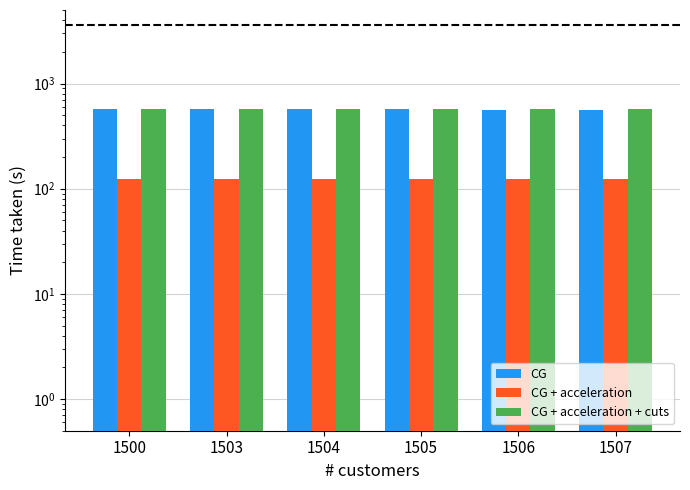

Reading left to right, transcribe all the data shown in this chart.

CG: 1500=569.9	1503=566.9	1504=566.2	1505=566.3	1506=564.5	1507=564.5
CG + acceleration: 1500=124.6	1503=122.9	1504=122.5	1505=123.3	1506=123.4	1507=123.6
CG + acceleration + cuts: 1500=573.6	1503=570.4	1504=569.7	1505=570.0	1506=568.4	1507=568.1